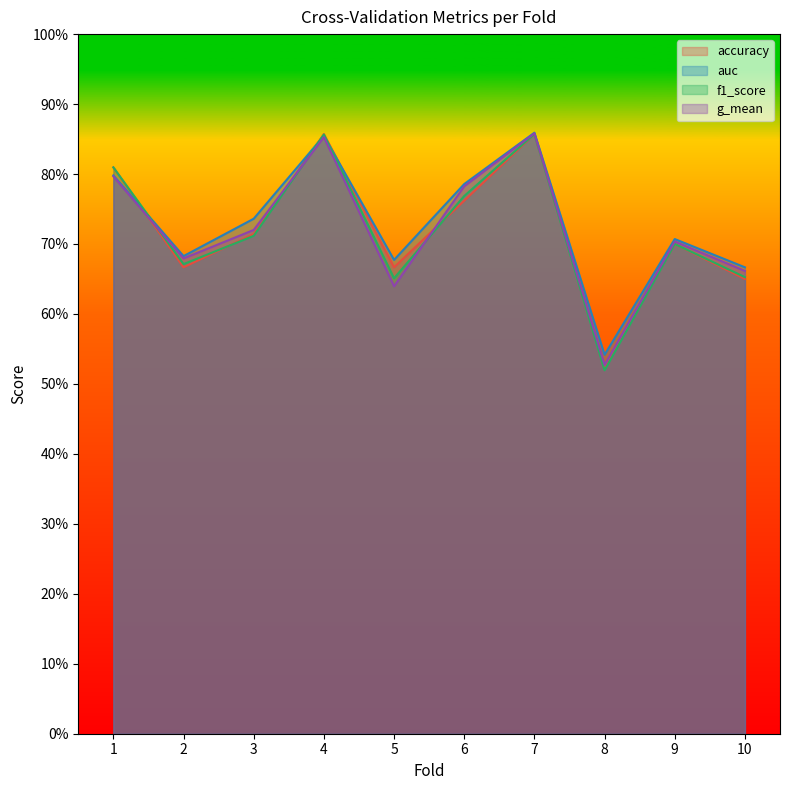

Which series has the largest total across all categories?

auc